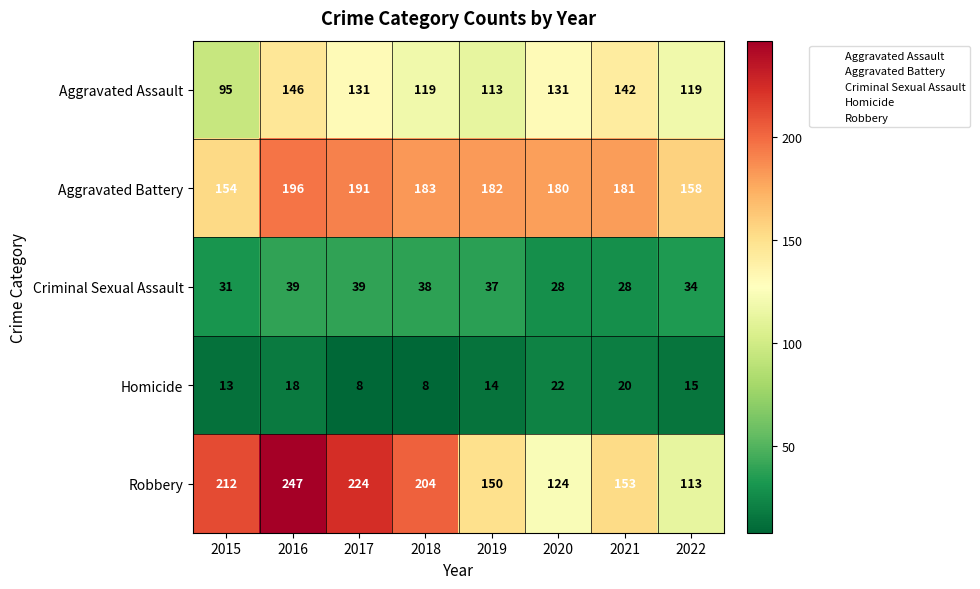

Which category has the highest value in the Robbery series?

2016